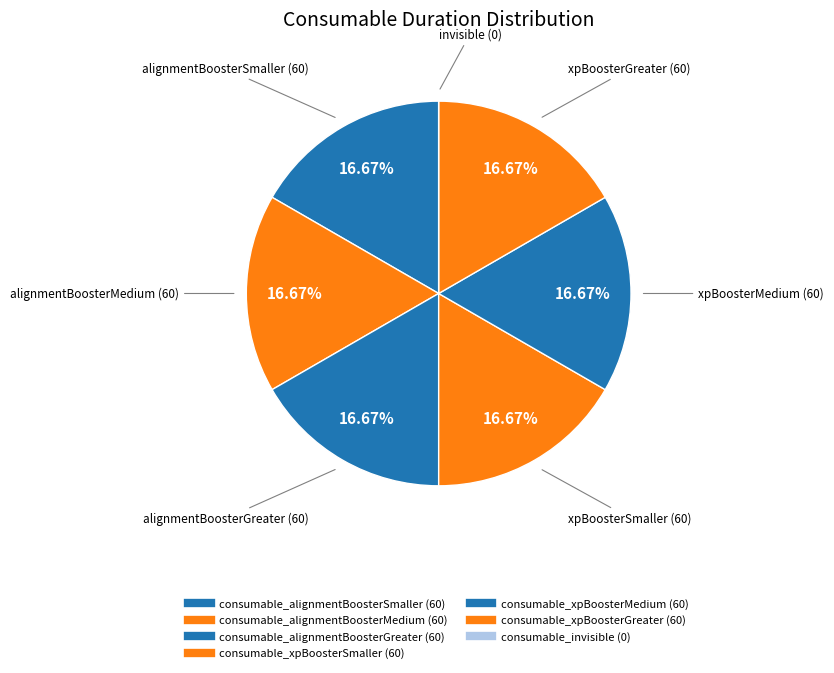

What is the largest slice in the pie chart?

consumable_alignmentBoosterSmaller